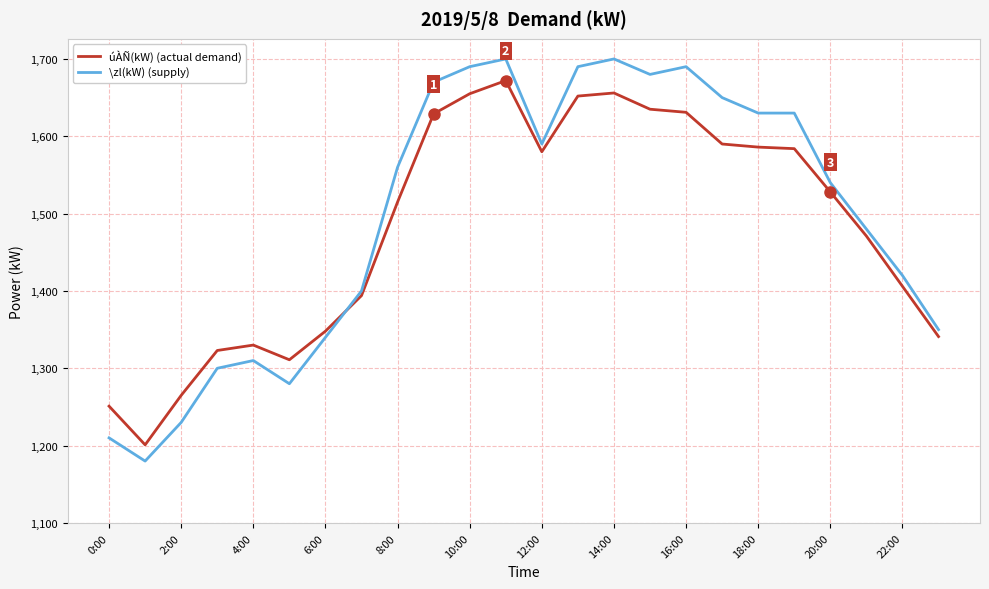

What is the minimum value for \zl(kW) (supply)?

1180